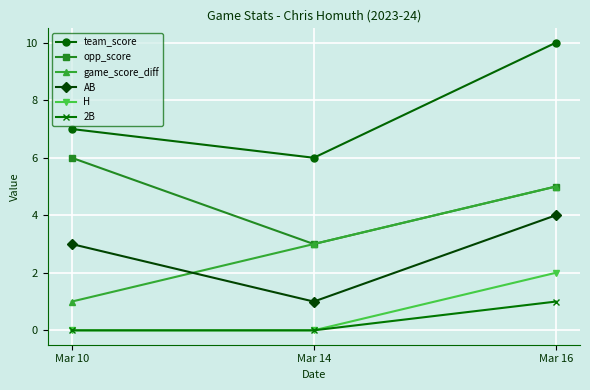

Read the game_score_diff value at Mar 14.

3